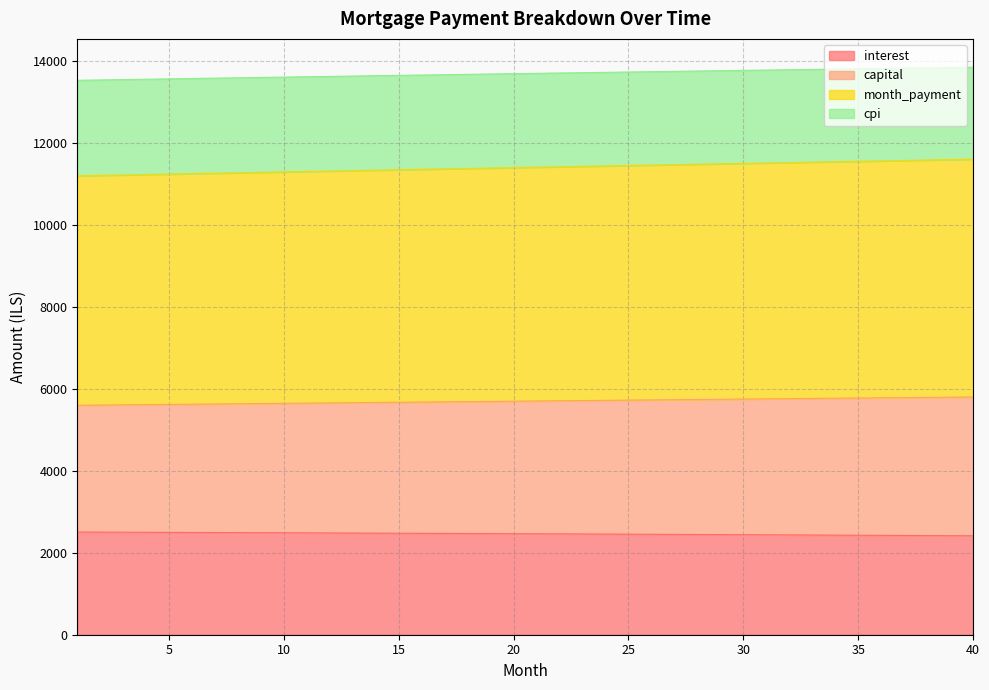

Between 1 and 37, which series saw the biggest shift?

month_payment